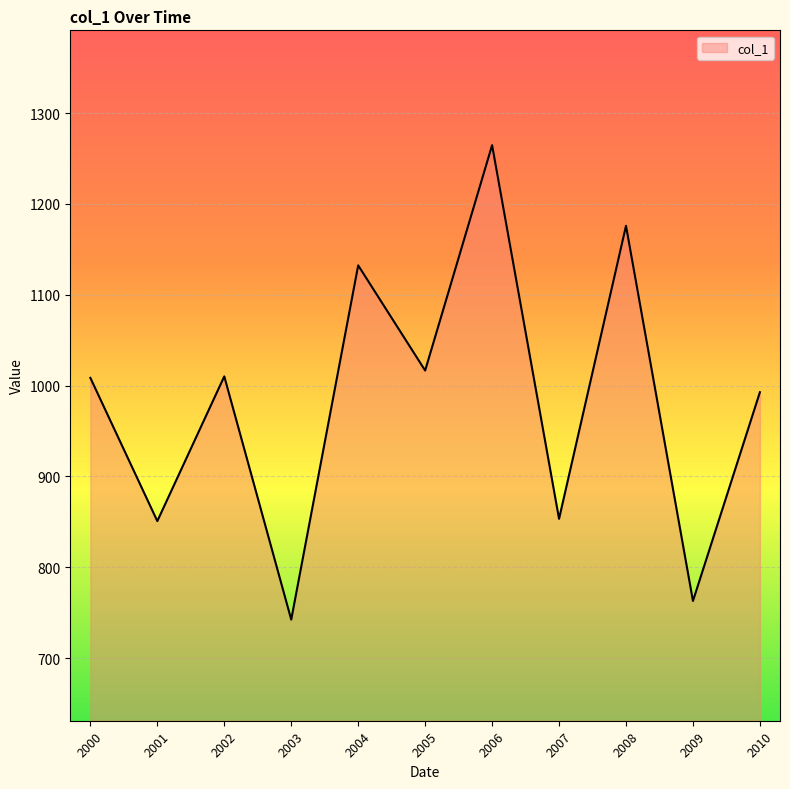

At which category does the chart reach its peak across all series?

2006